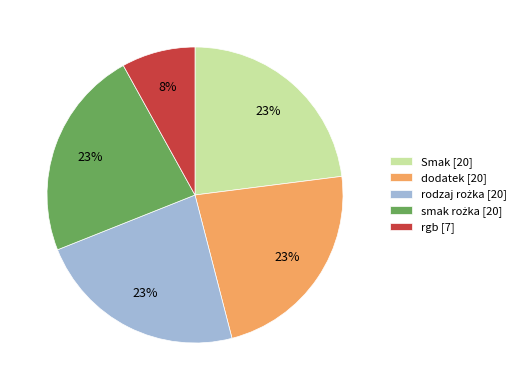

Count the number of slices in the pie.

5